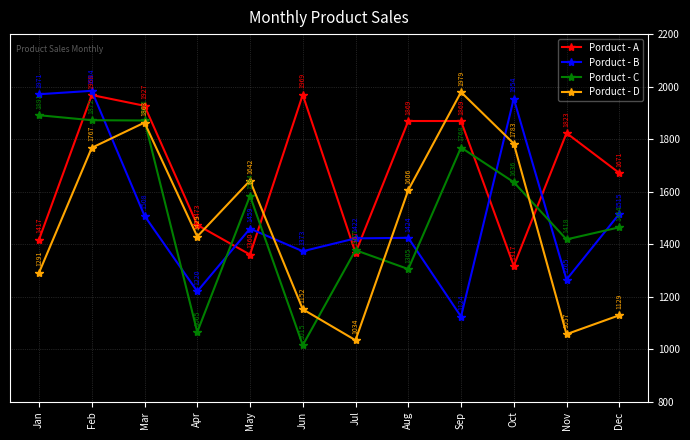

Between Jan and Jun, which series saw the biggest shift?

Porduct - C